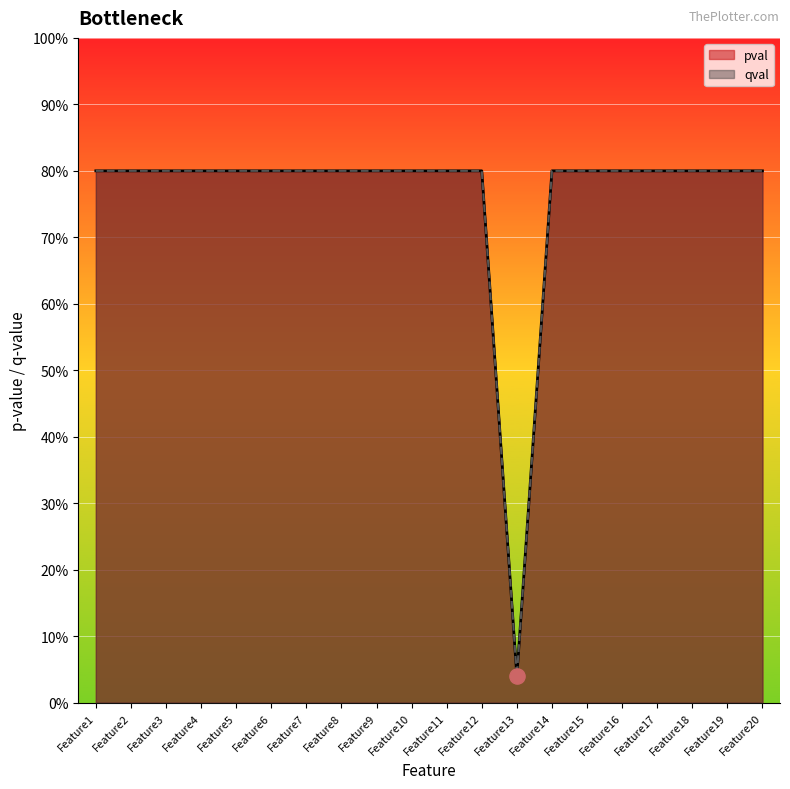

What is the total value across all series at Feature10?

1.6